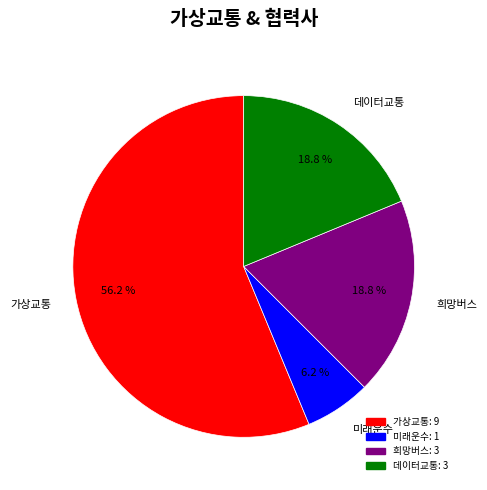

What percentage is the 데이터교통 slice, to the nearest percent?

19%